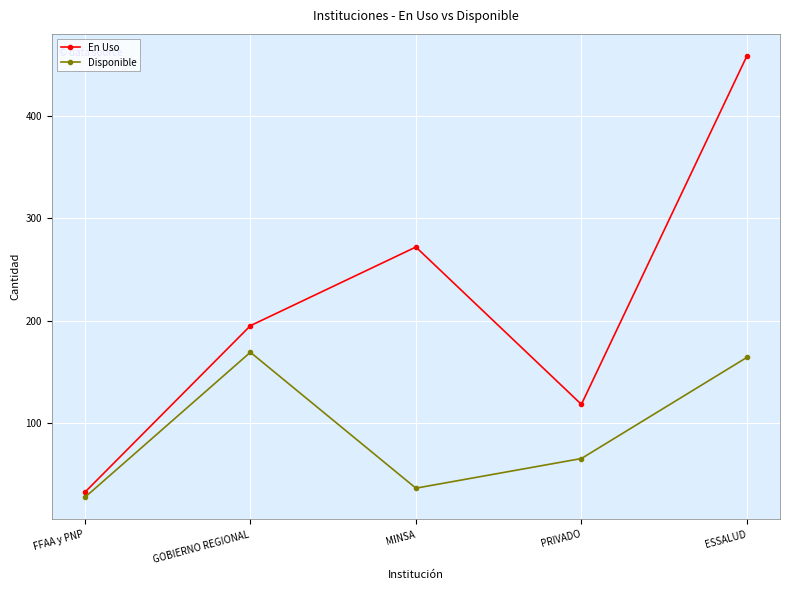

At which category is the sum across all series the highest?

ESSALUD